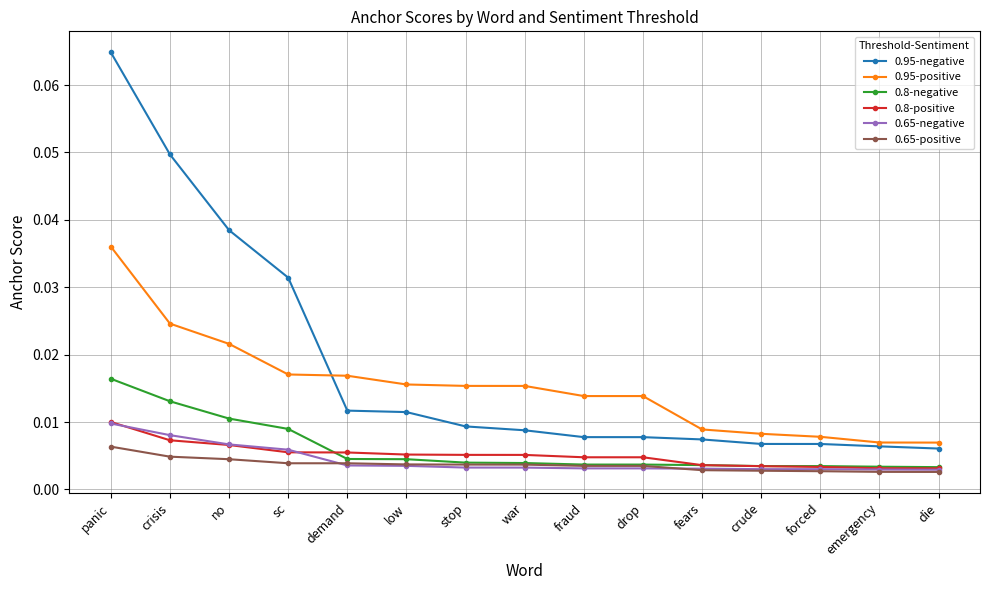

Which category has the highest value in the 0.65-positive series?

panic